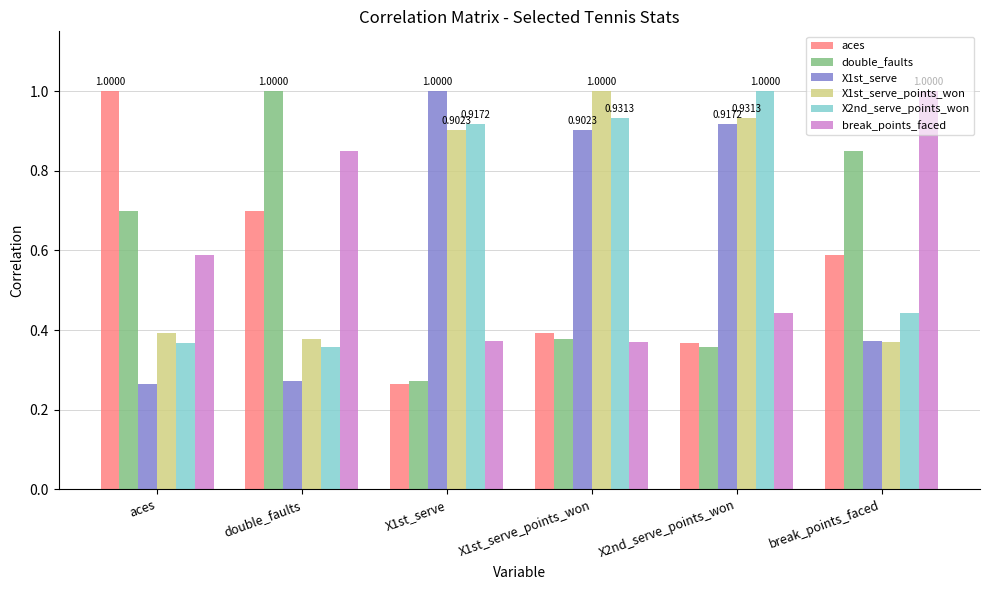

Rank the categories by aces value from lowest to highest.

X1st_serve, X2nd_serve_points_won, X1st_serve_points_won, break_points_faced, double_faults, aces